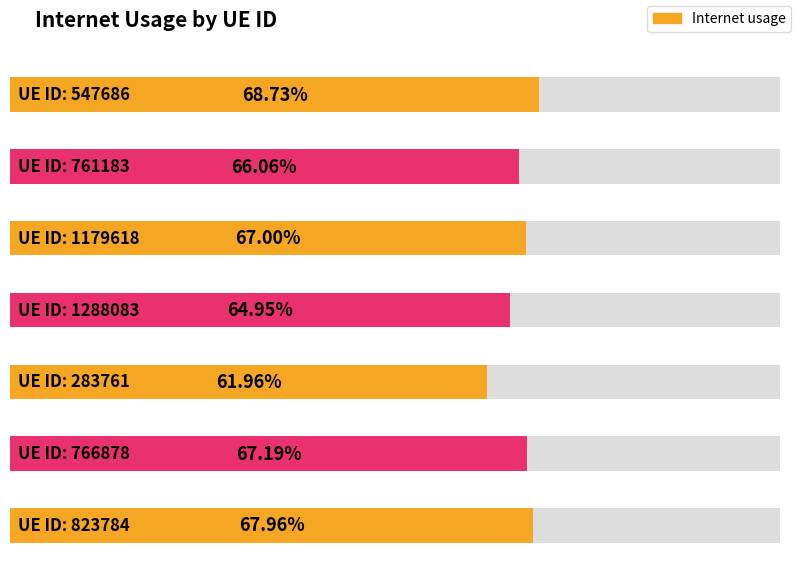

List the labels in order of value, smallest first.

283761, 1288083, 761183, 1179618, 766878, 823784, 547686